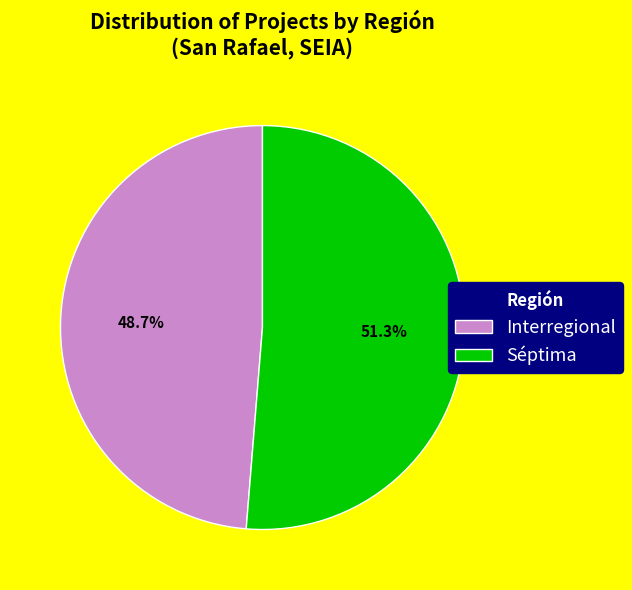

How many segments does this pie chart have?

2